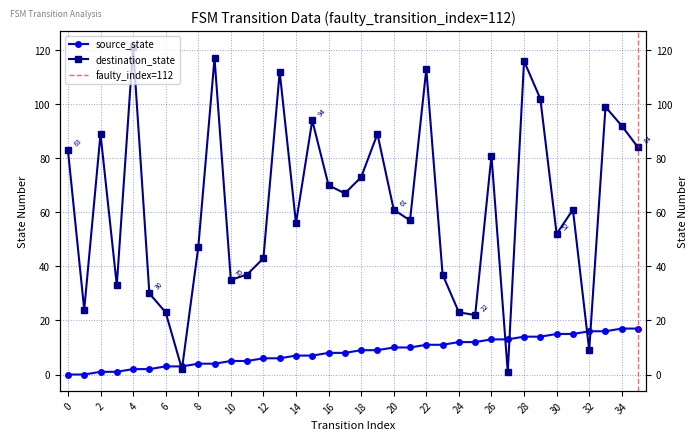

How many interior local peaks does the destination_state series have?

11